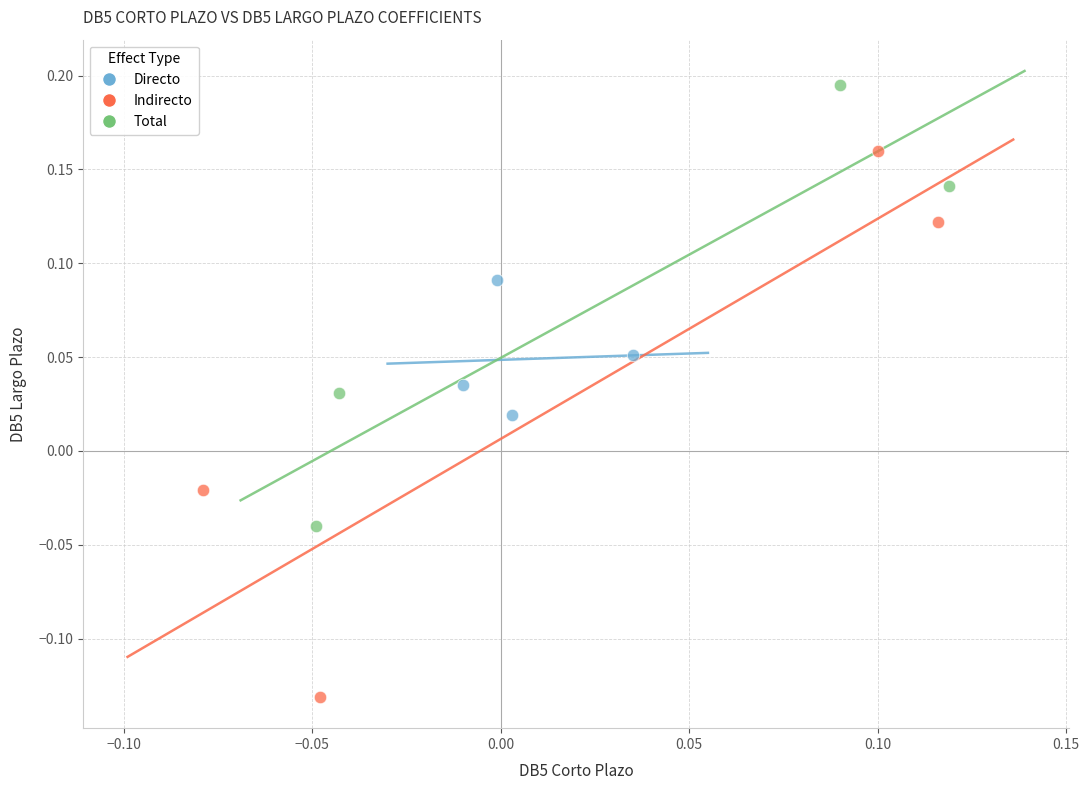

Which series has the largest Y range (max minus min)?

Indirecto